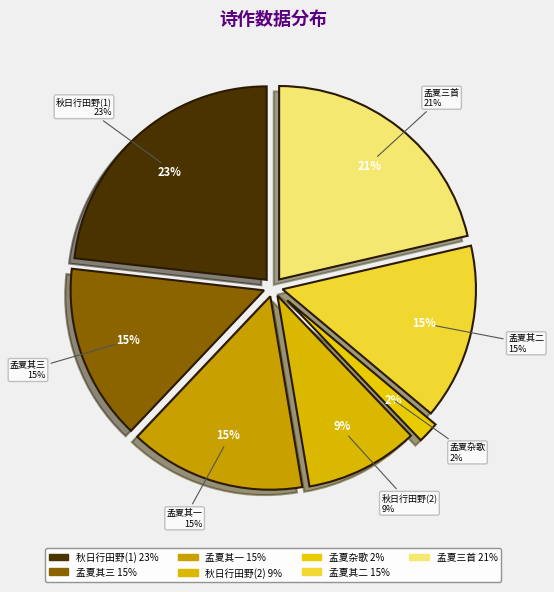

Rank the categories by value from highest to lowest.

秋日行田野间即目写之, 孟夏二十七日行田杂歌三首, 孟夏二十七日行田杂歌三首 其三, 孟夏二十七日行田杂歌三首 其二, 孟夏二十七日行田杂歌三首 其一, 秋日行田野间即目写之, 孟夏二十七日行田杂歌